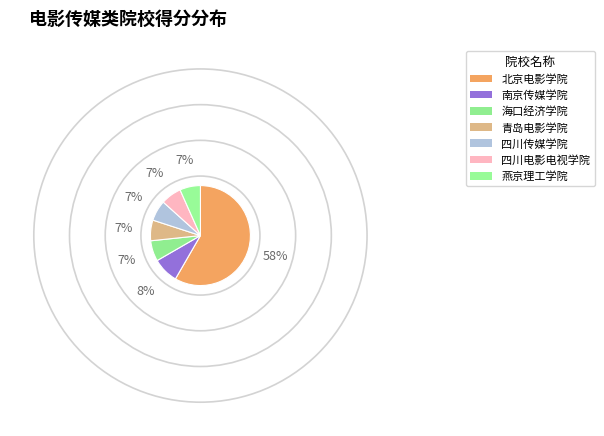

Is it true that 青岛电影学院 is 7% of the pie?

True